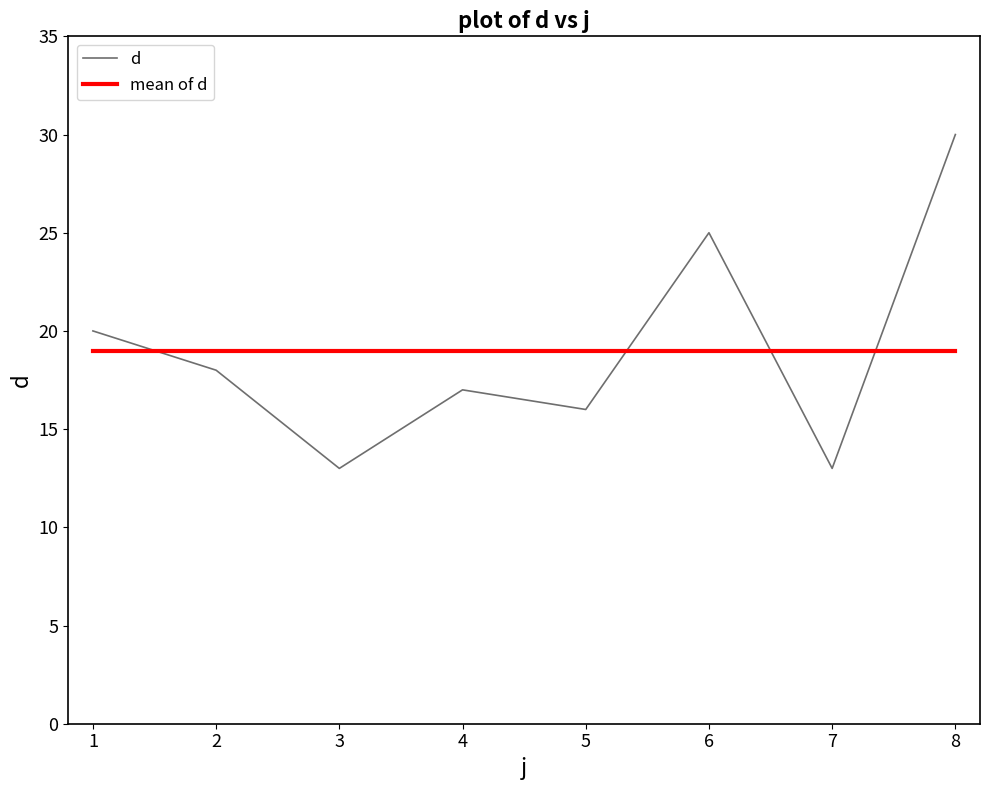

Which series ends up on top after the final intersection of mean of d and d?

d